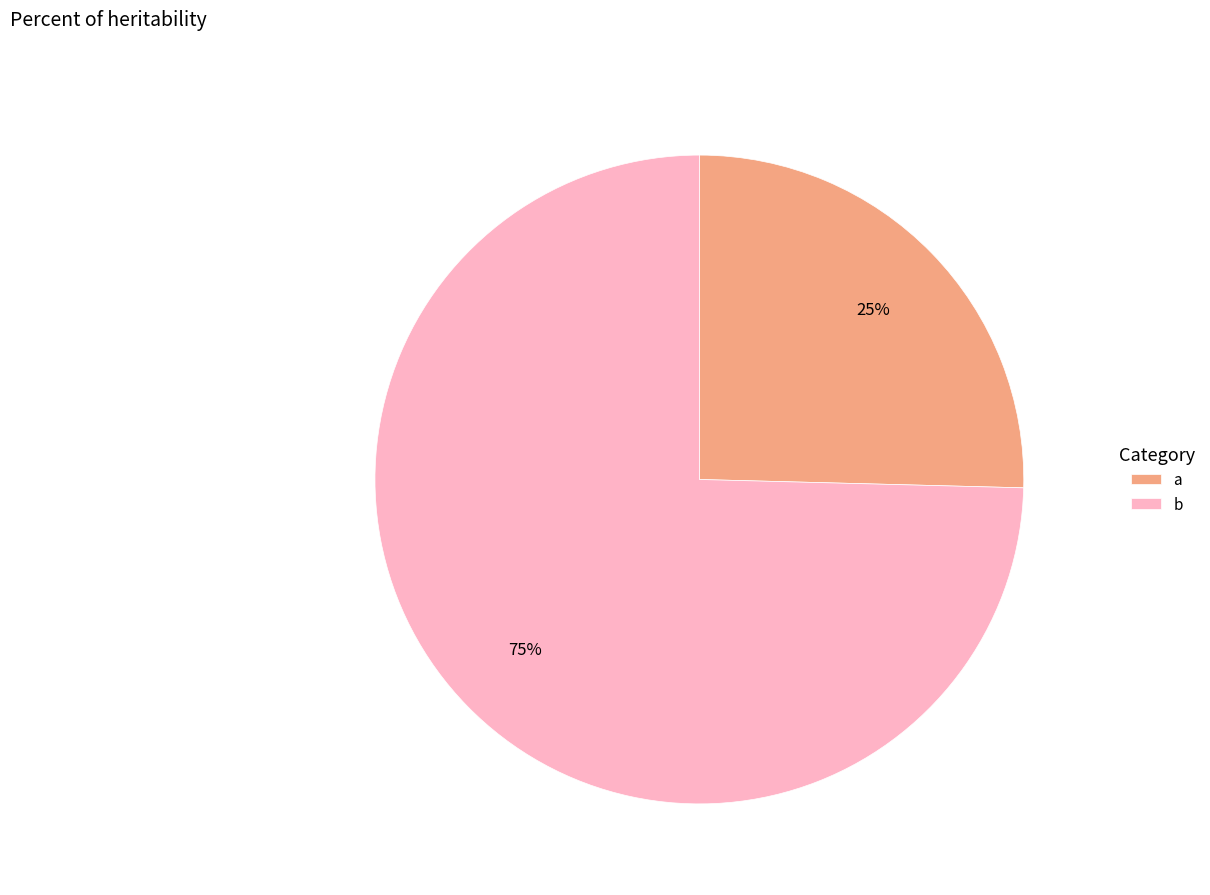

Is b the majority of the pie?

Yes